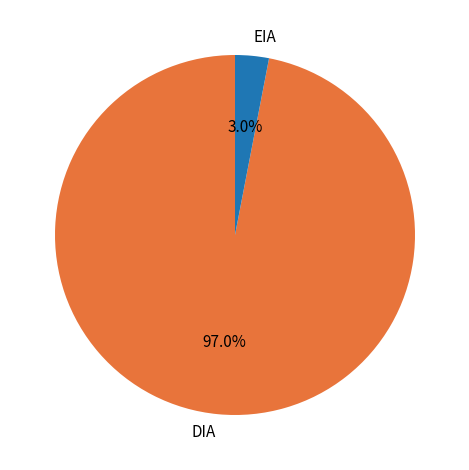

Combined, do EIA and DIA account for over 50%?

Yes